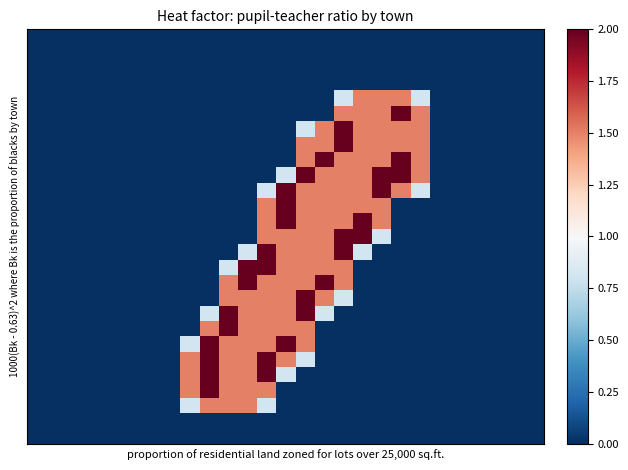

At how many categories does at least one series exceed 0?

13